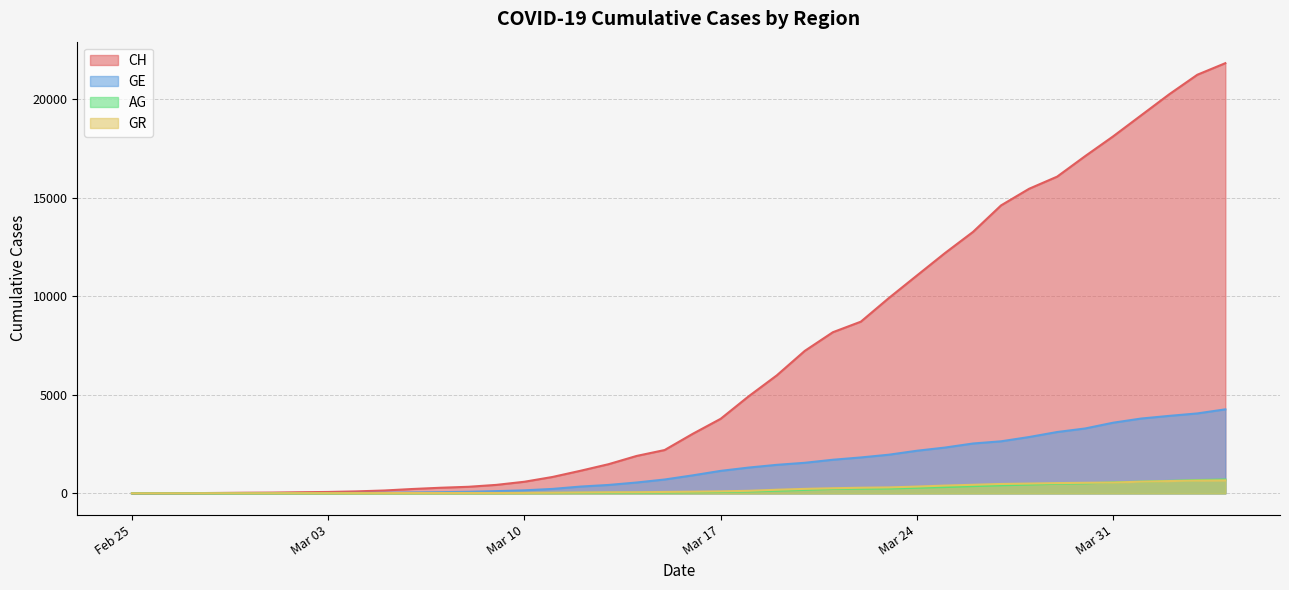

What is the greatest value displayed?

21813